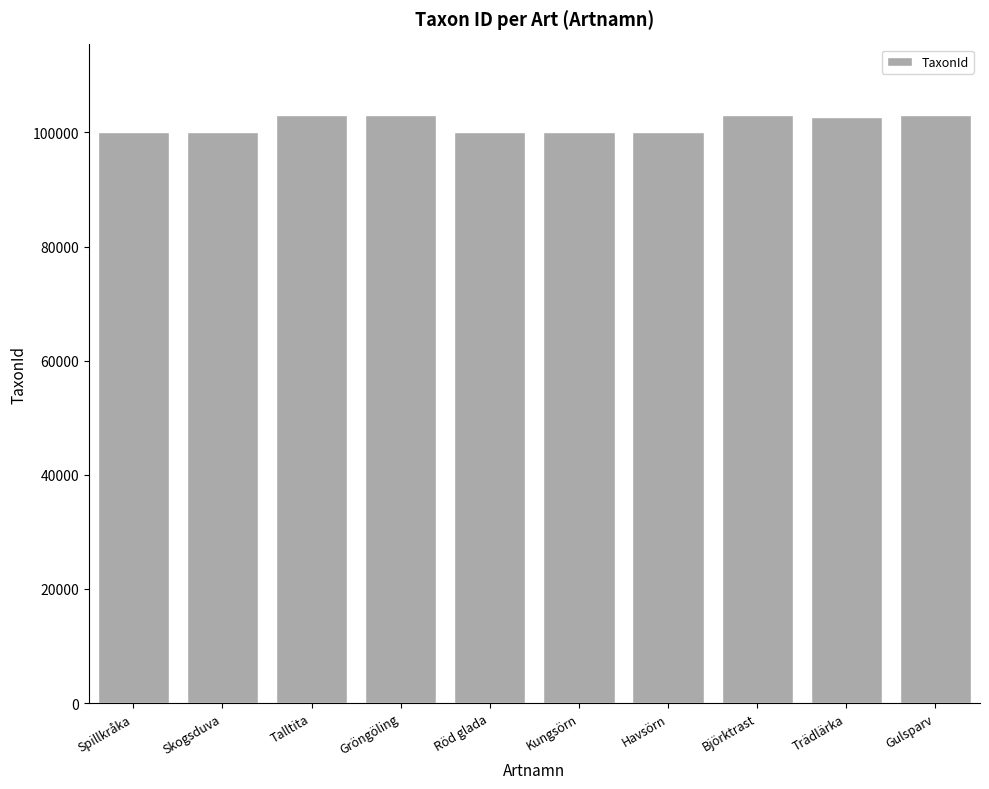

What is the change in value from Spillkråka to Björktrast?

+2950